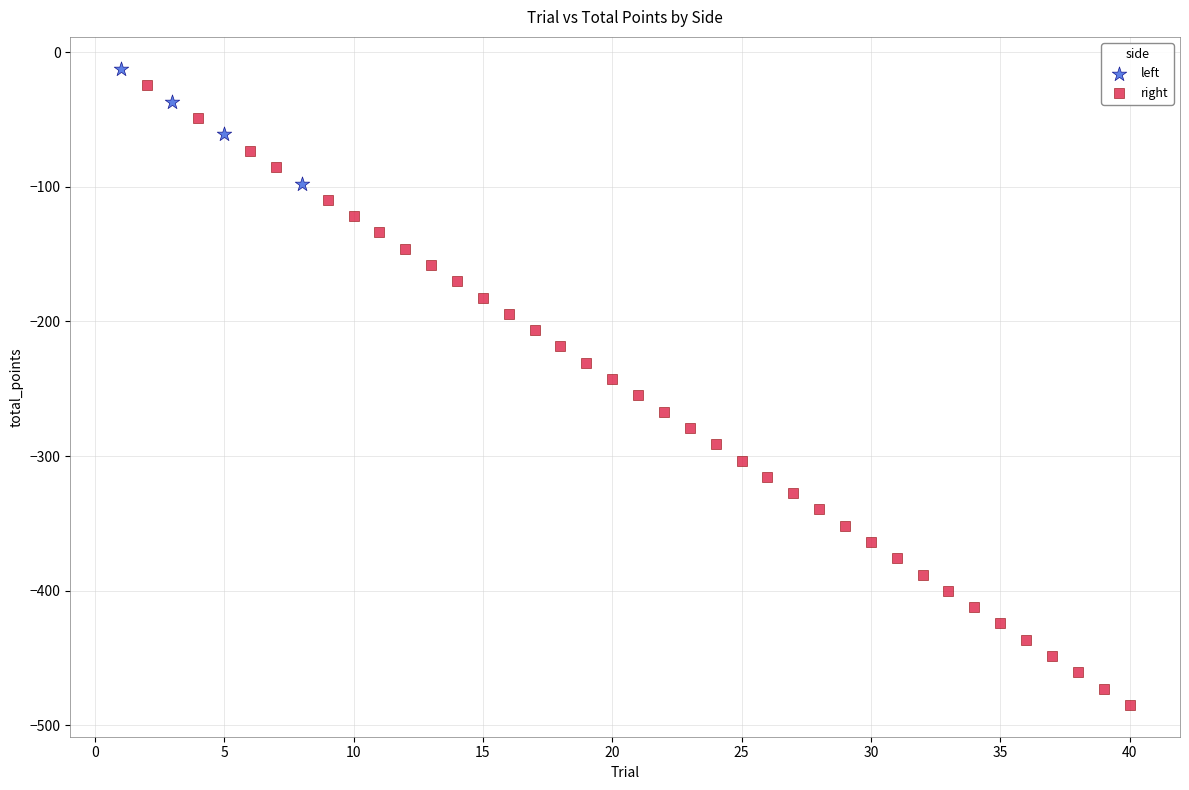

Which series has the largest Y range (max minus min)?

right